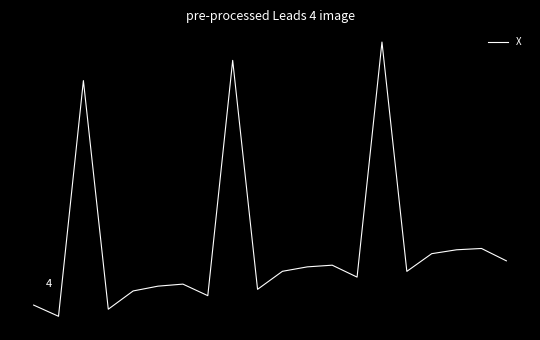

Reading left to right, transcribe all the data shown in this chart.

-0.9	-1.2	5.3	-1.0	-0.5	-0.4	-0.3	-0.6	5.9	-0.5	0.0	0.2	0.2	-0.1	6.4	0.0	0.5	0.6	0.7	0.3